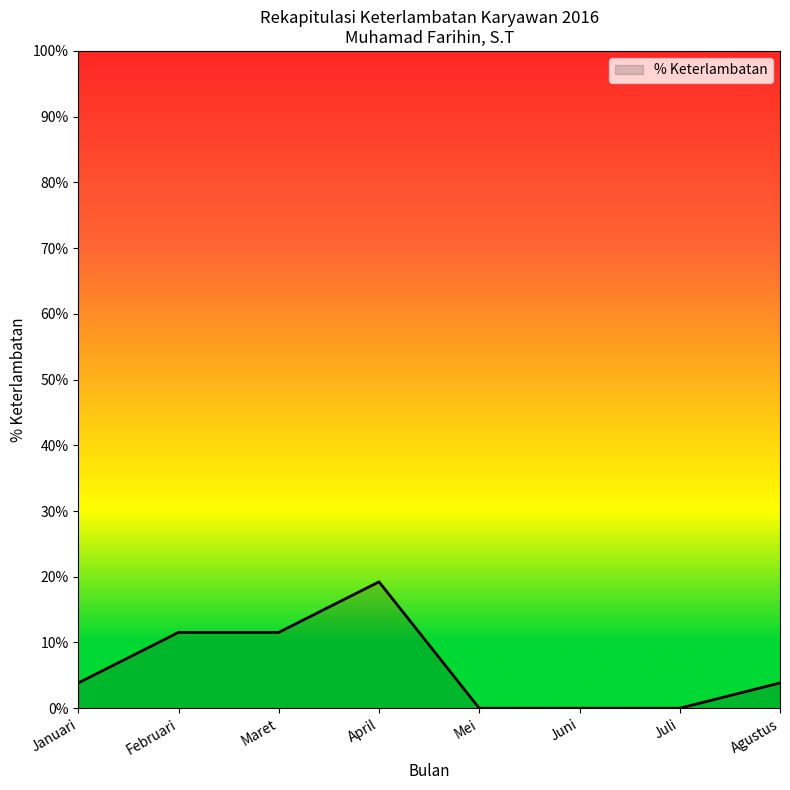

The chart shows a value of 4.2 at April. True or false?

False